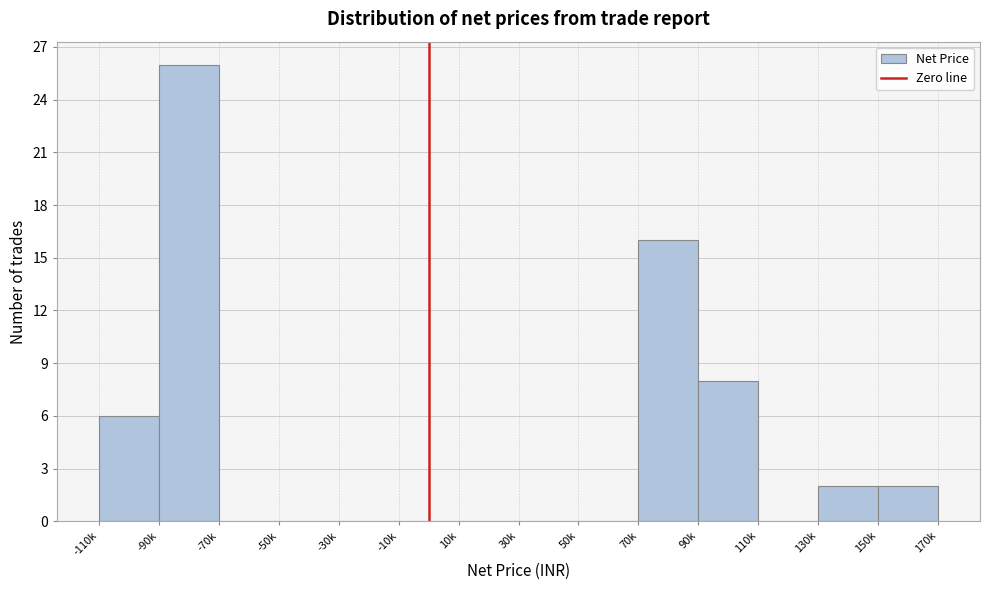

Reading left to right, extract all data points from this chart.

-110k=6	-90k=26	-70k=0	-50k=0	-30k=0	-10k=0	10k=0	30k=0	50k=0	70k=16	90k=8	110k=0	130k=2	150k=2